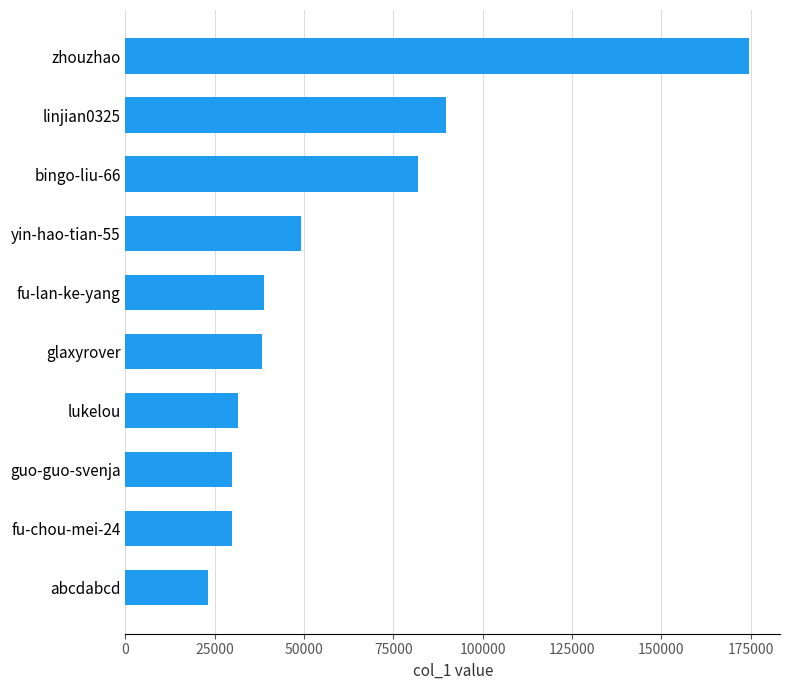

What is the smallest value displayed?

23112